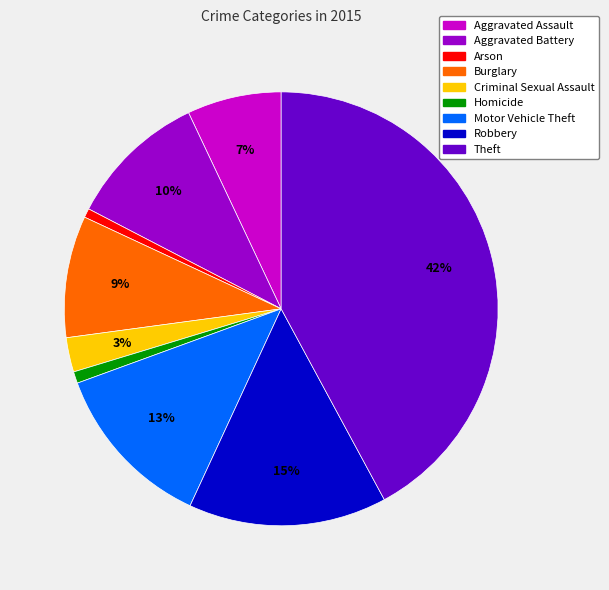

To the nearest percent, what percentage of the pie is Burglary?

9%